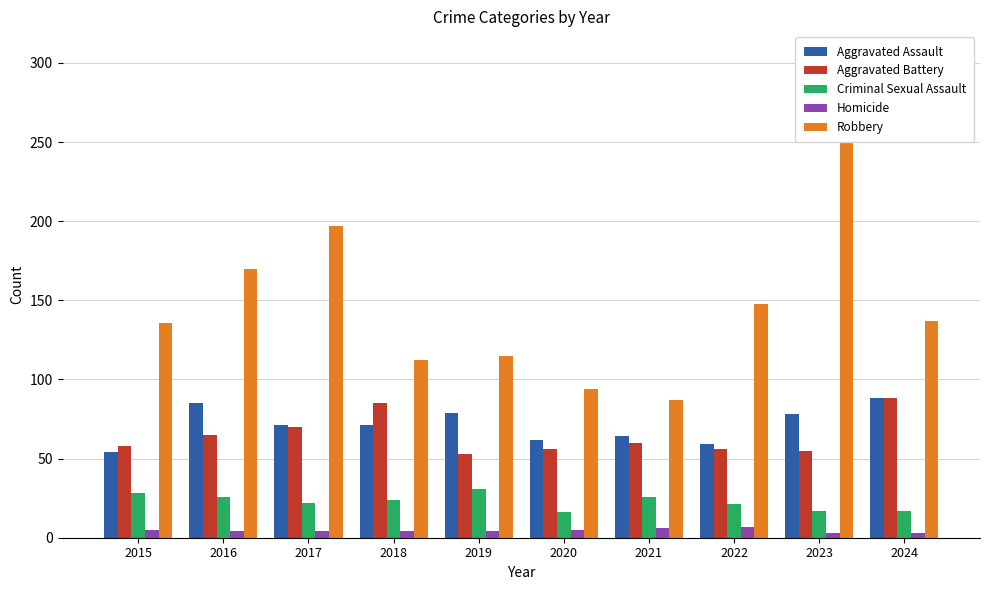

What are all the series names shown in the legend?

Aggravated Assault, Aggravated Battery, Criminal Sexual Assault, Homicide, Robbery